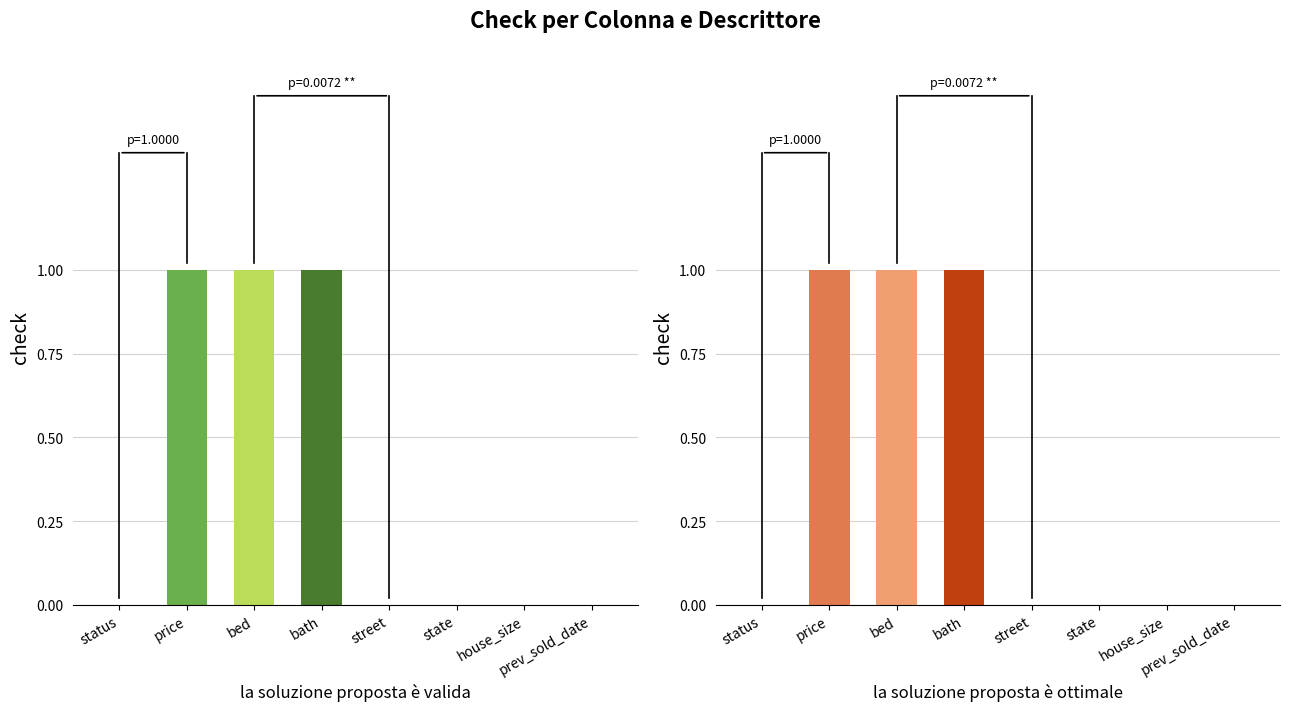

How many groups of bars are there?

8